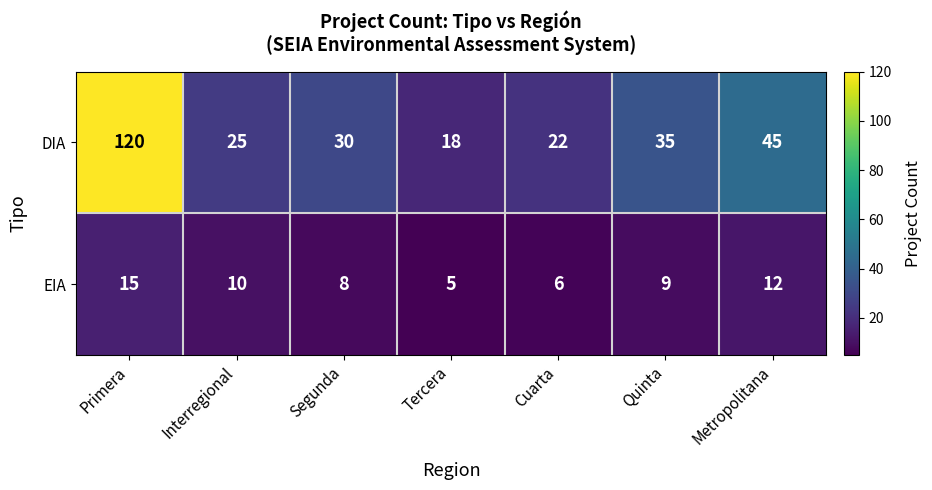

Reading left to right, transcribe all the data shown in this chart.

DIA: 120	25	30	18	22	35	45
EIA: 15	10	8	5	6	9	12